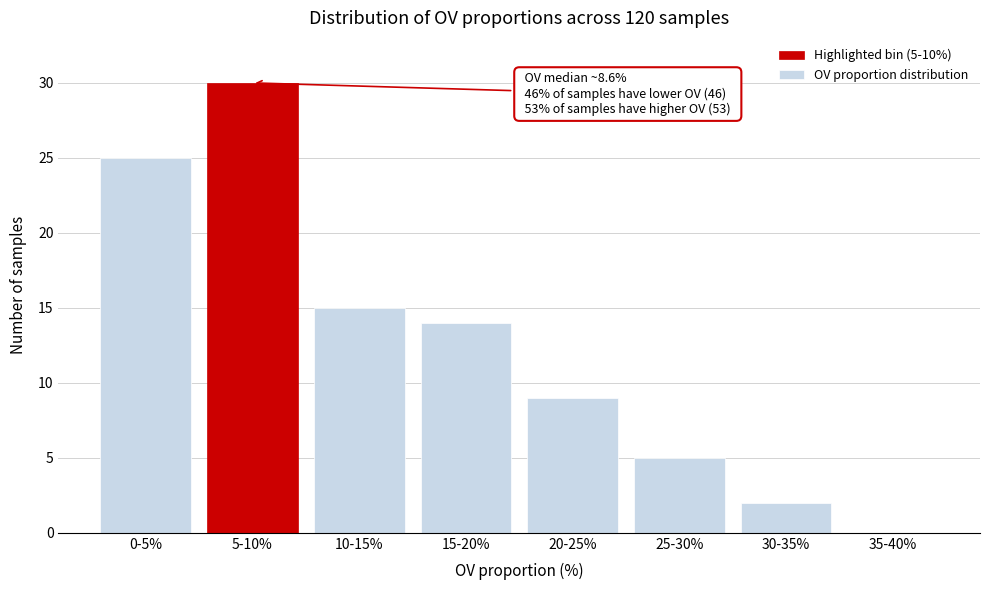

Reading left to right, list all the values displayed in this chart.

0-5%=25	5-10%=30	10-15%=15	15-20%=14	20-25%=9	25-30%=5	30-35%=2	35-40%=0